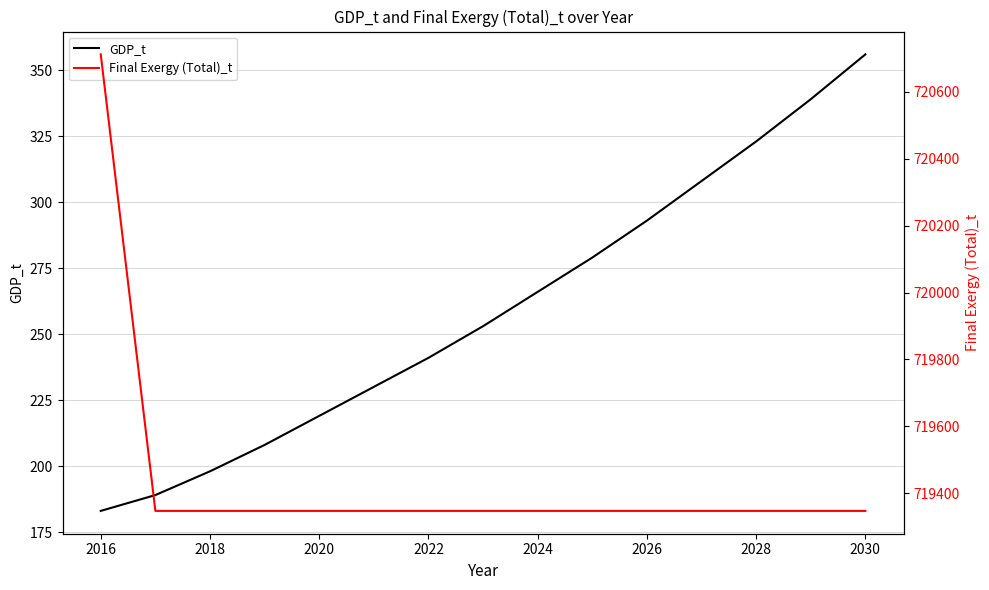

Which series has the largest range (max minus min)?

Final Exergy (Total)_t